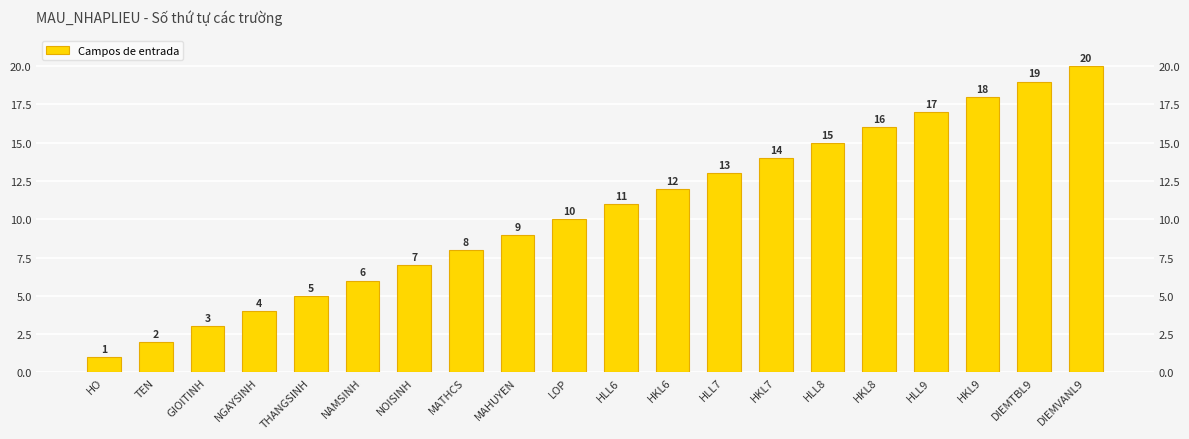

List the labels in order of value, smallest first.

HO, TEN, GIOITINH, NGAYSINH, THANGSINH, NAMSINH, NOISINH, MATHCS, MAHUYEN, LOP, HLL6, HKL6, HLL7, HKL7, HLL8, HKL8, HLL9, HKL9, DIEMTBL9, DIEMVANL9